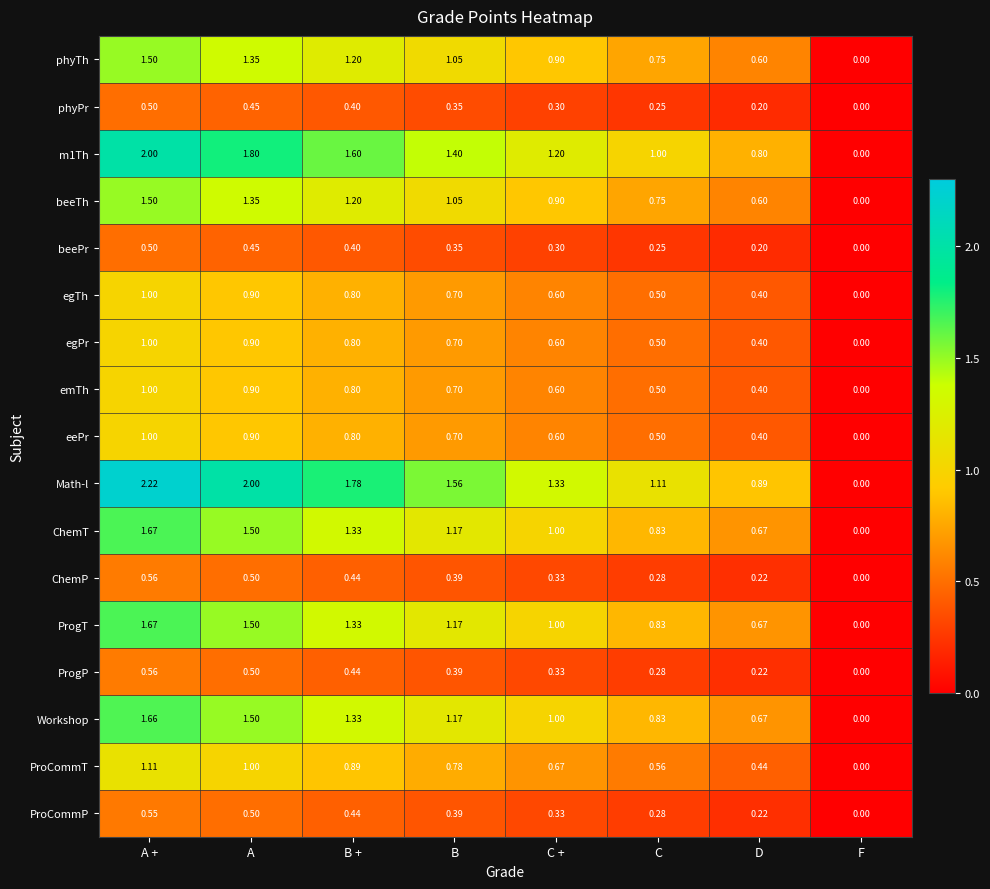

What is the spread (max minus min) of values at C +?

1.0